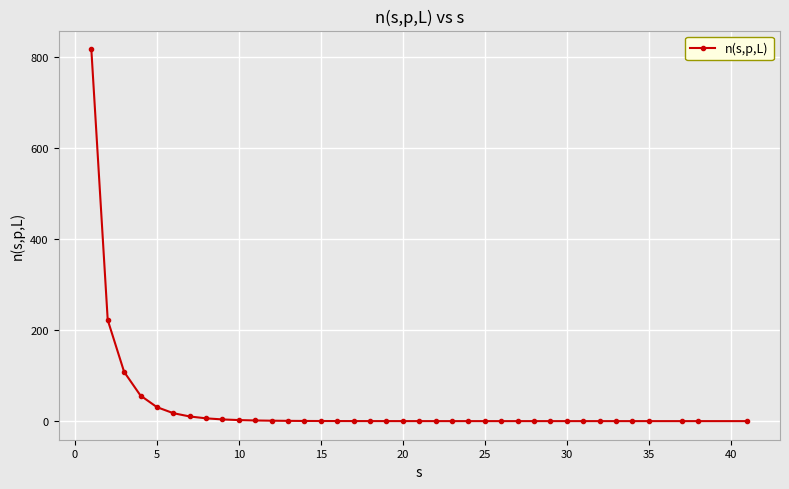

What is the greatest value displayed?

818.2